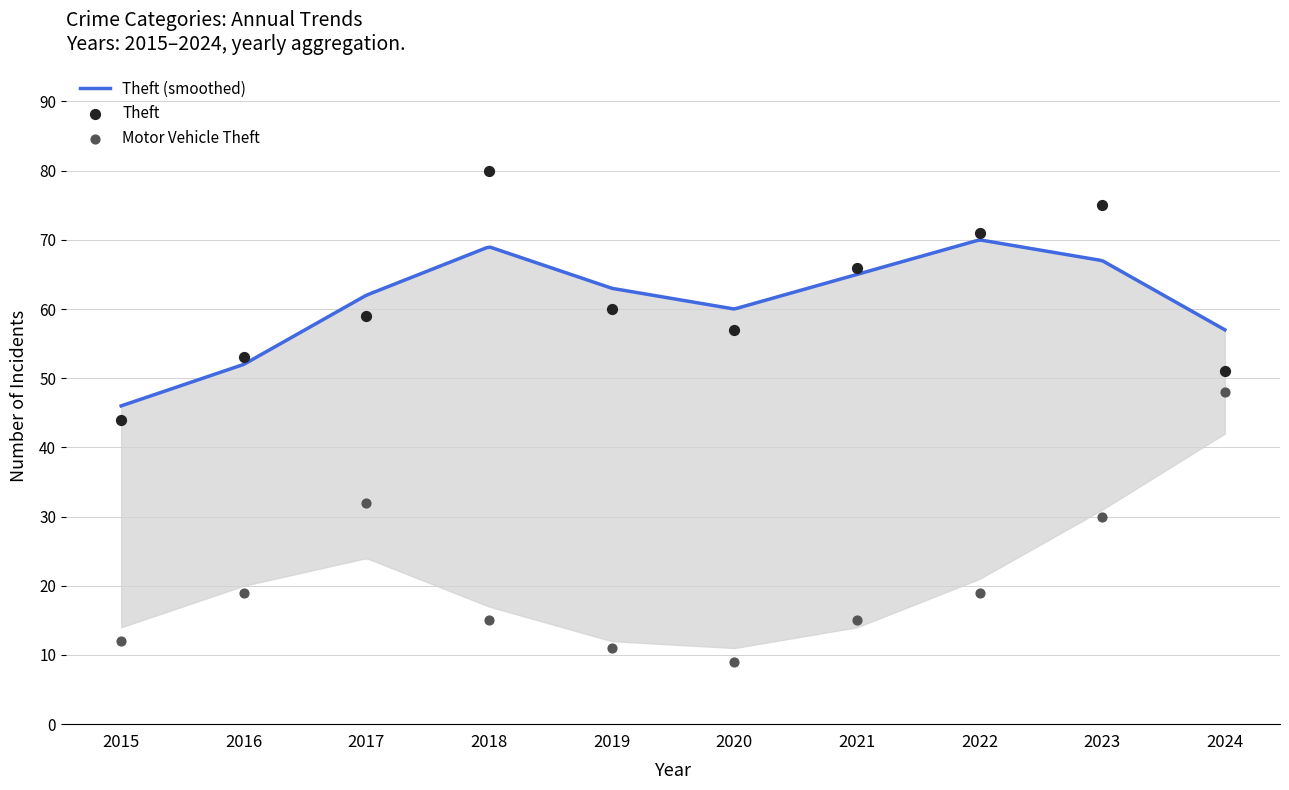

Which series has the largest total across all categories?

Theft